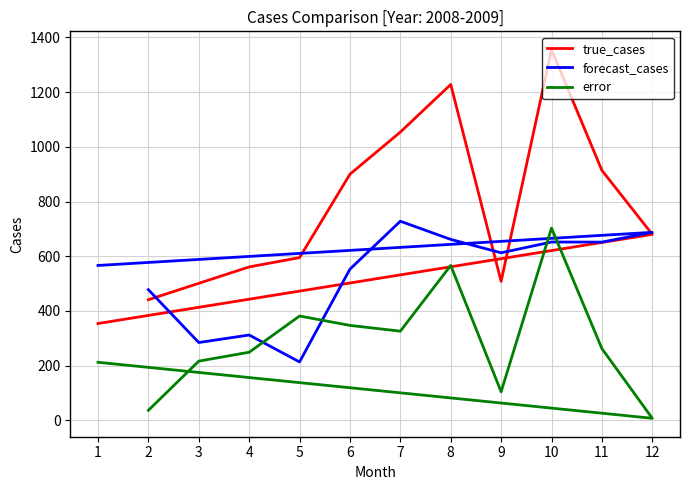

What is the highest value of the error series?

703.0